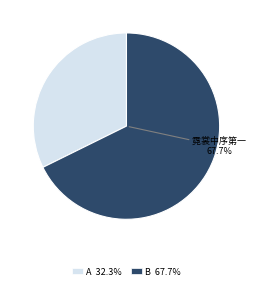

Is there a majority slice in this chart?

Yes